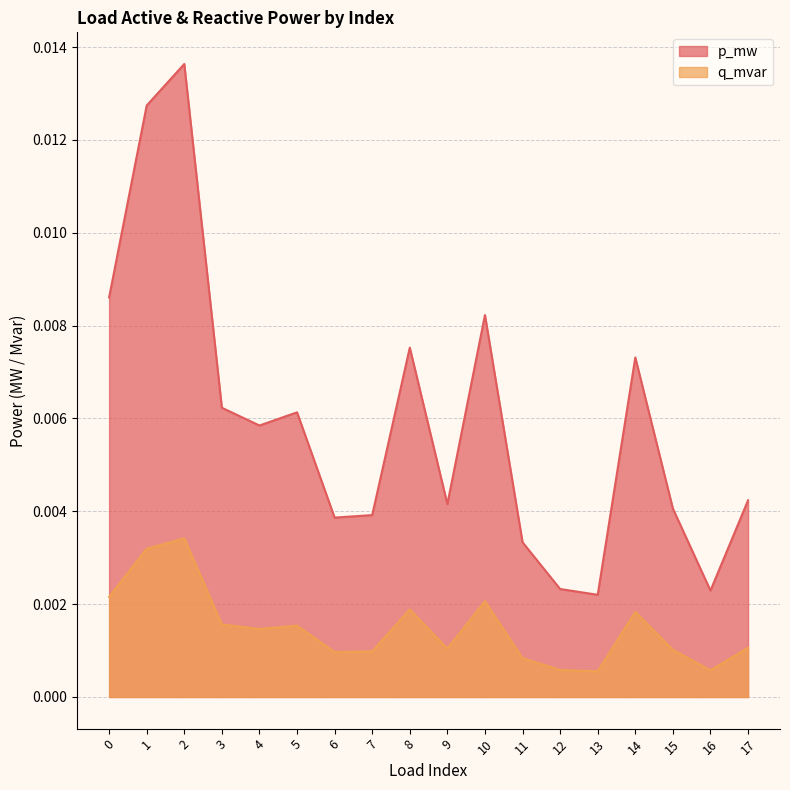

True or false: q_mvar and p_mw intersect in this chart.

False